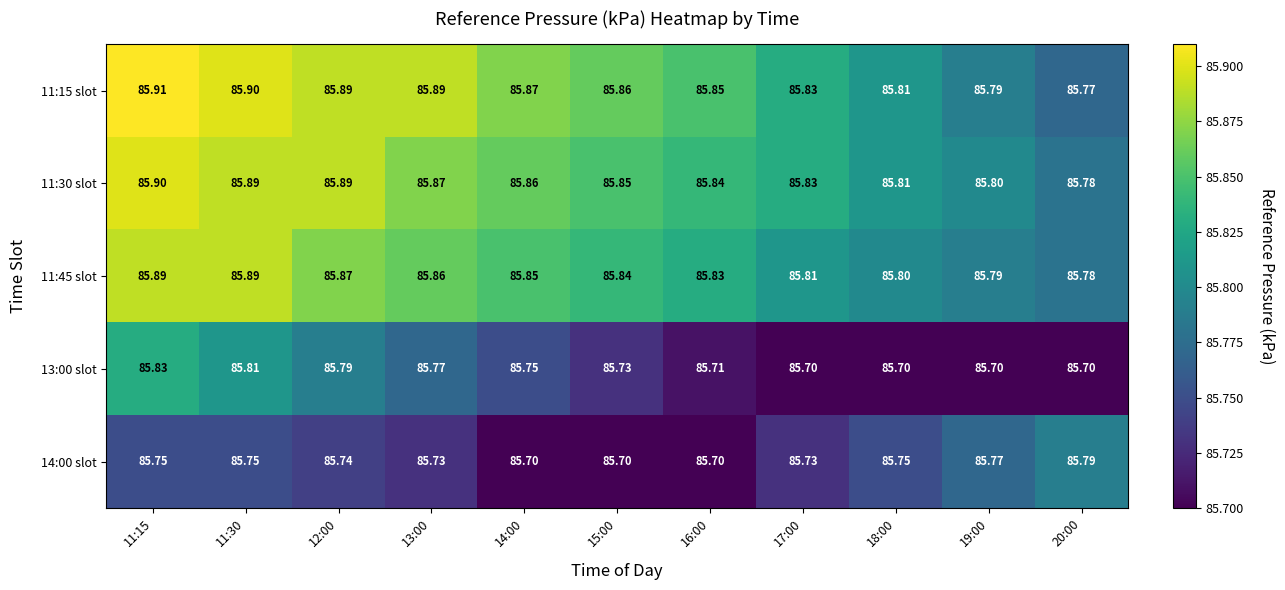

Is the value of 13:00 slot at 12:00 greater than the value of 14:00 slot at 17:00?

Yes